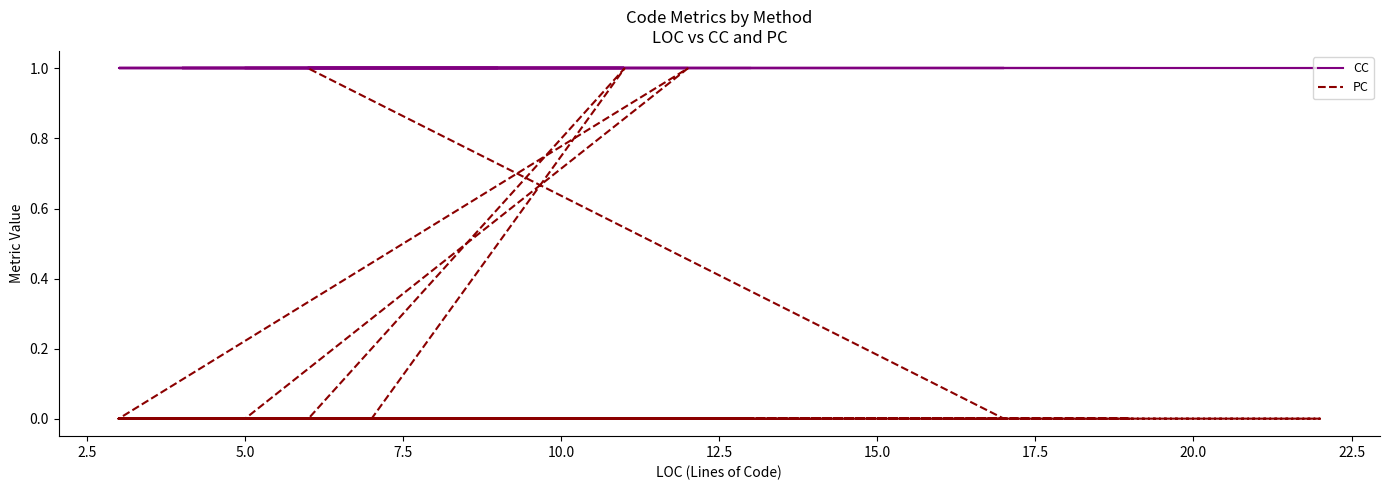

Is the value of PC at 29 greater than the value of CC at 22?

No